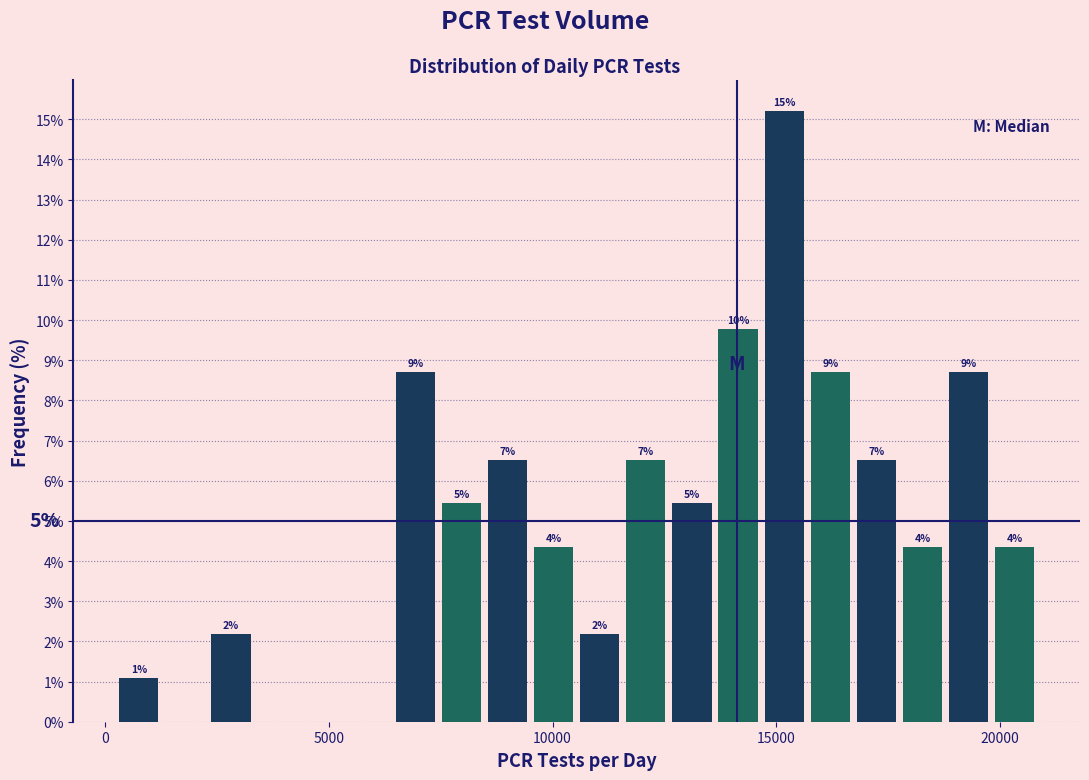

Read against the x-axis, roughly where is the centre of the tallest bar?

15000